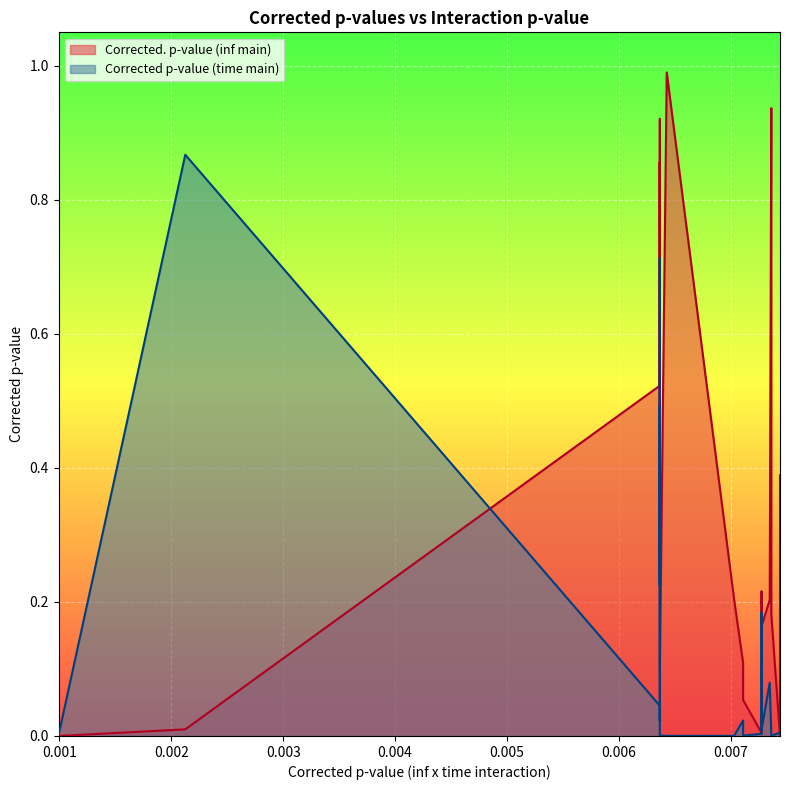

What is the difference between the maximum and minimum values in the Corrected p-value (time main) series?

0.9